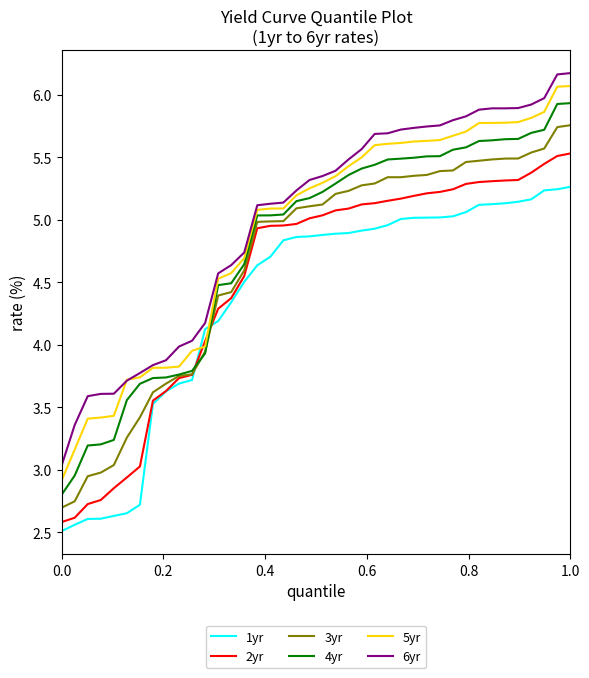

Rank the series by their maximum value, from lowest to highest.

1yr, 2yr, 3yr, 4yr, 5yr, 6yr